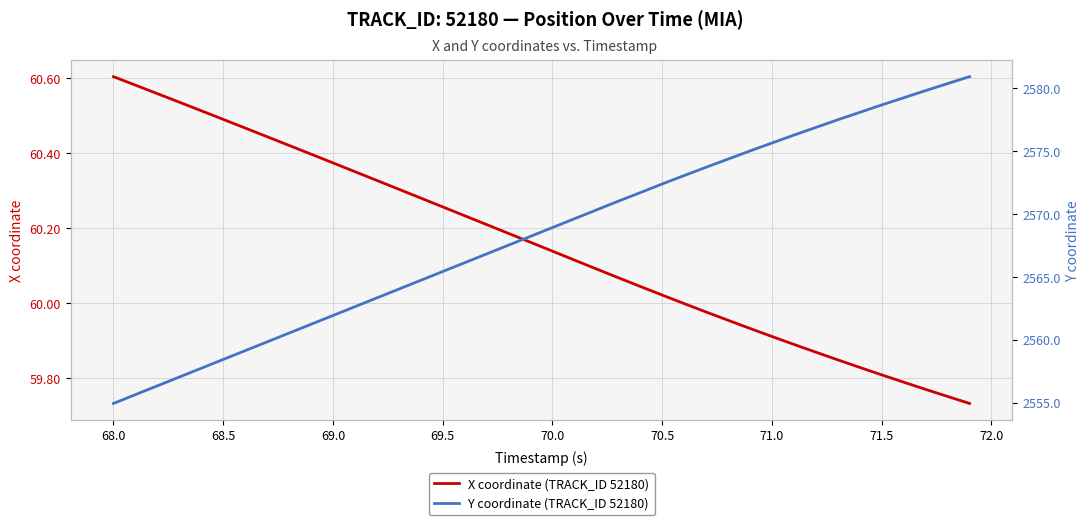

Which category has the highest value in the X coordinate (TRACK_ID 52180) series?

68.0